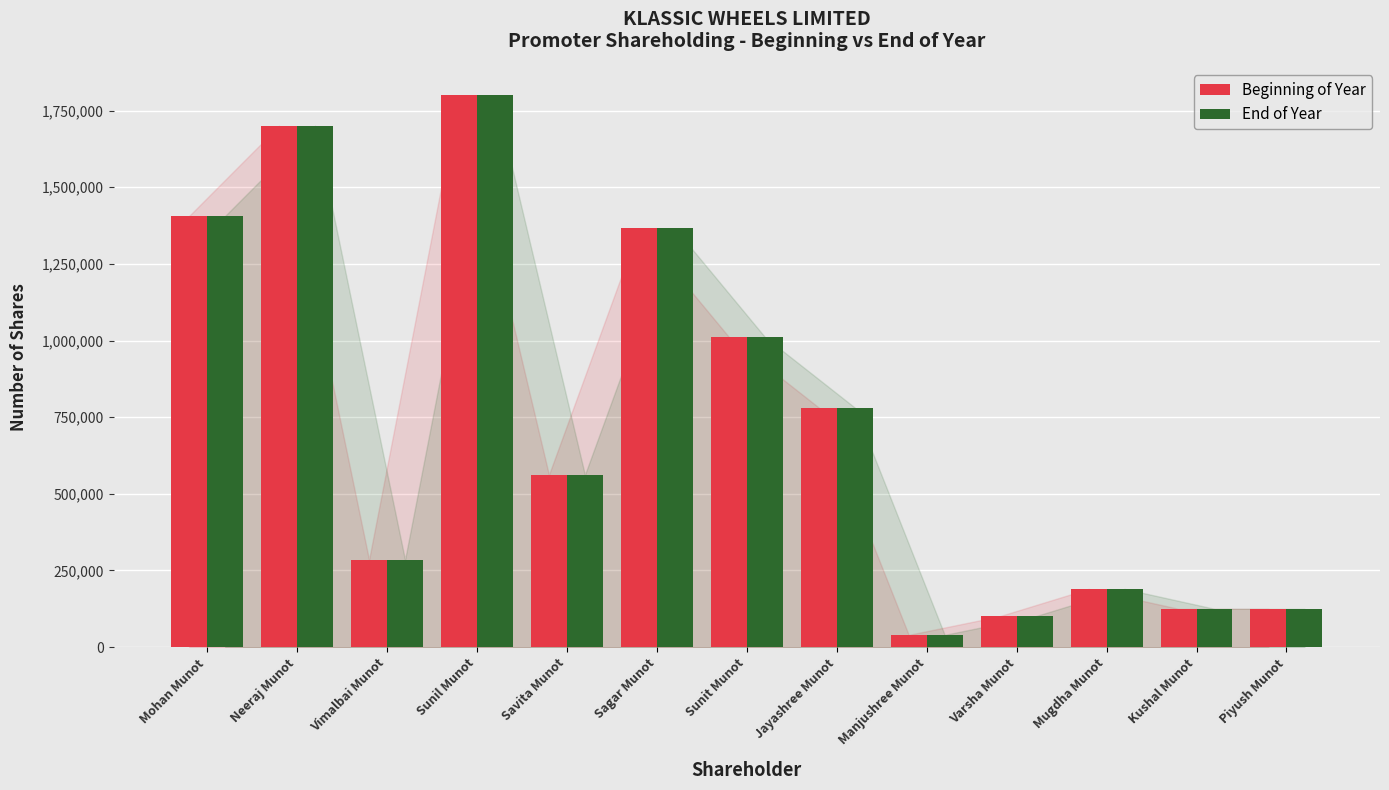

How many data points in End of Year are less than 562000?

6